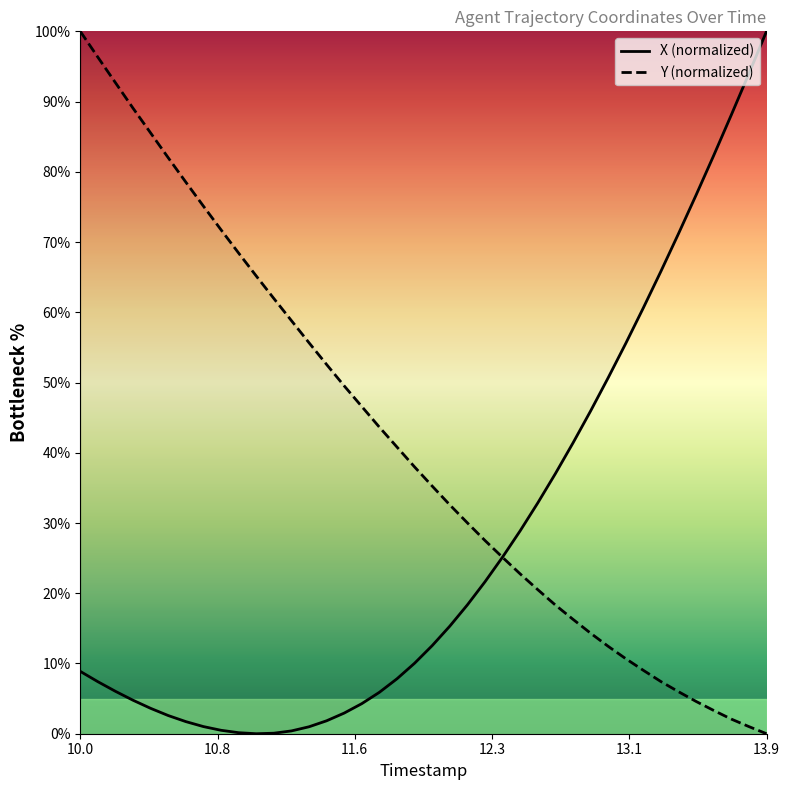

How many times do Y and X cross each other?

1